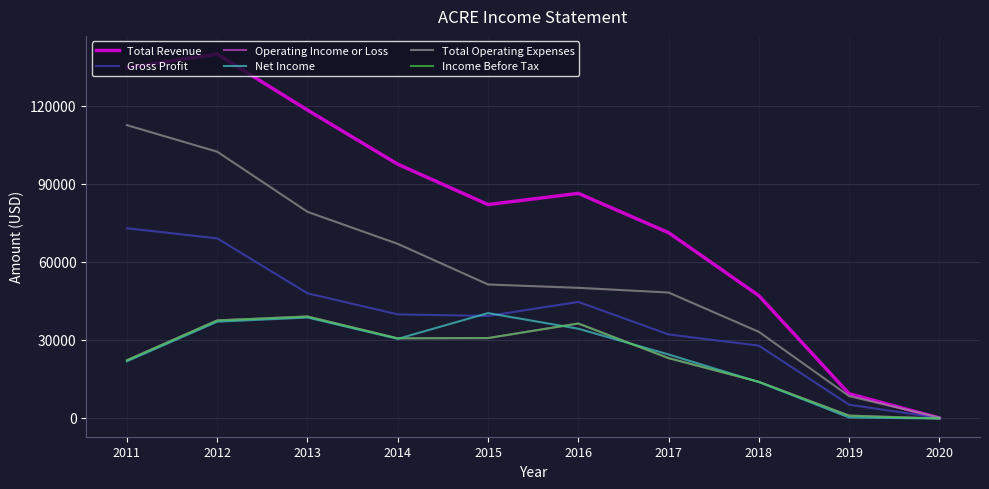

Does the chart have visible grid lines?

Yes